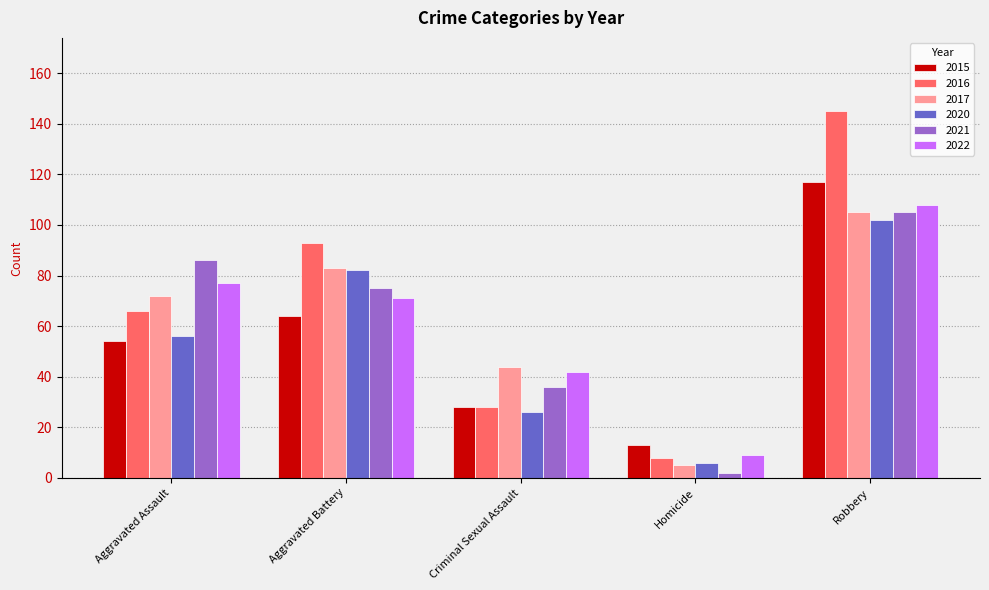

Where is 2016 nearest to the value 76?

Aggravated Assault